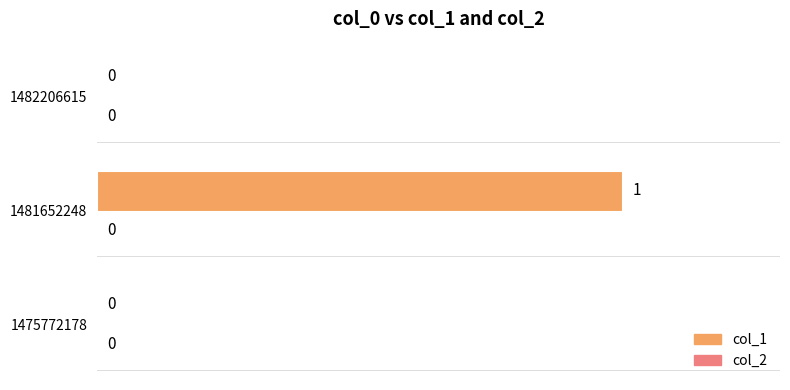

What is the change in value from 1475772178 to 1481652248?

+1